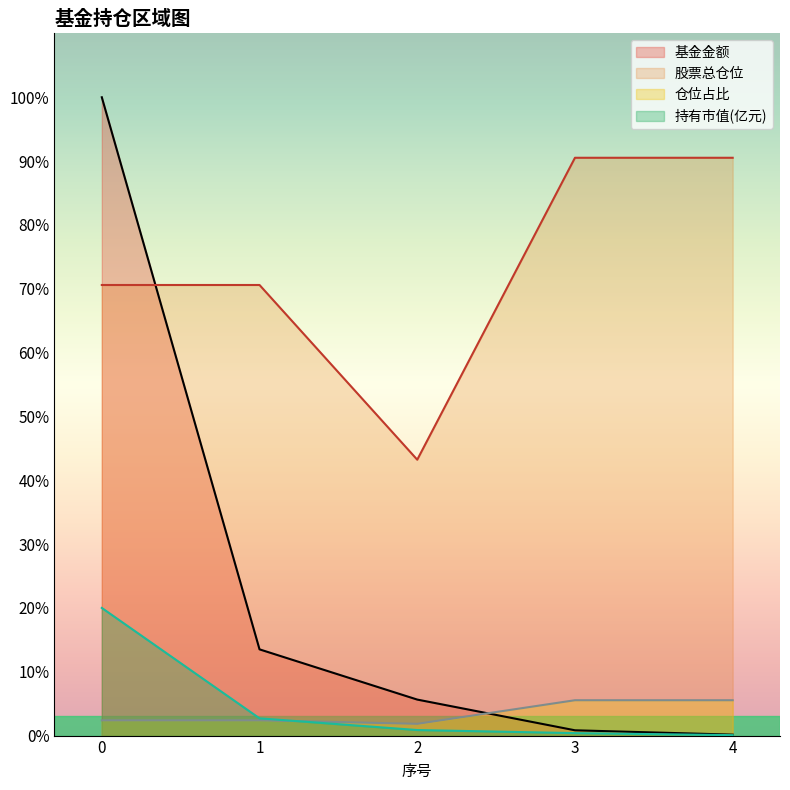

What is the sum of the 仓位占比 values at 2 and 0?

4.2